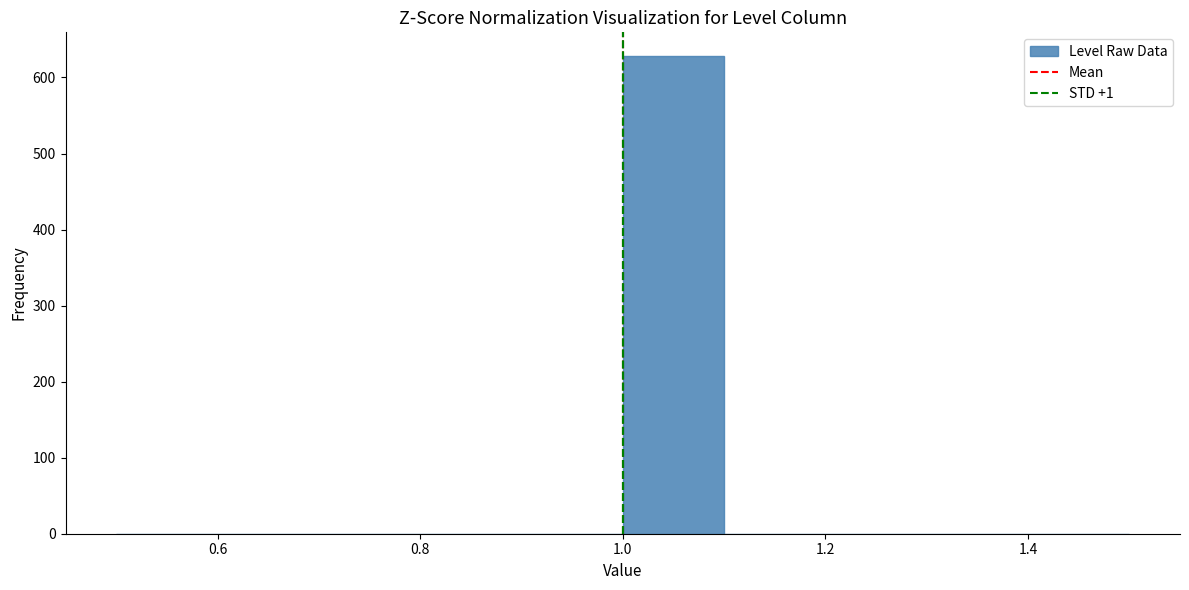

Reading left to right, list every bar in this chart as the range it spans on the x-axis followed by its height. The values are not printed on the chart, so give them approximately, as read against the axis.

0.5 to 0.6: 0
0.6 to 0.7: 0
0.7 to 0.8: 0
0.8 to 0.9: 0
0.9 to 1.0: 0
1.0 to 1.1: 630
1.1 to 1.2: 0
1.2 to 1.3: 0
1.3 to 1.4: 0
1.4 to 1.5: 0